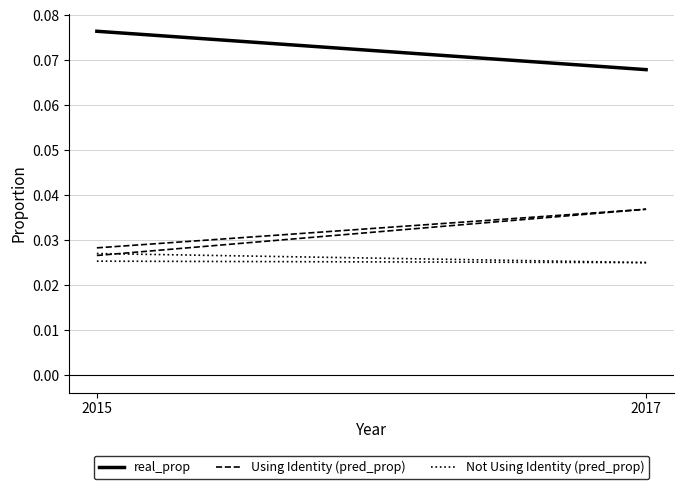

Between 2015 and 2017, which is larger?

2015